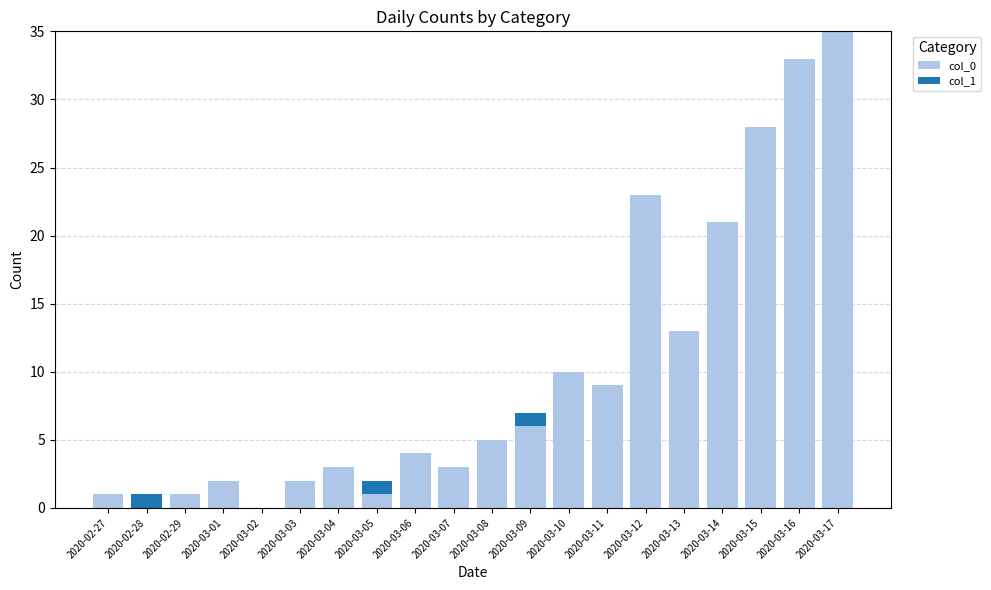

What is the total value across all series at 2020-03-14?

21